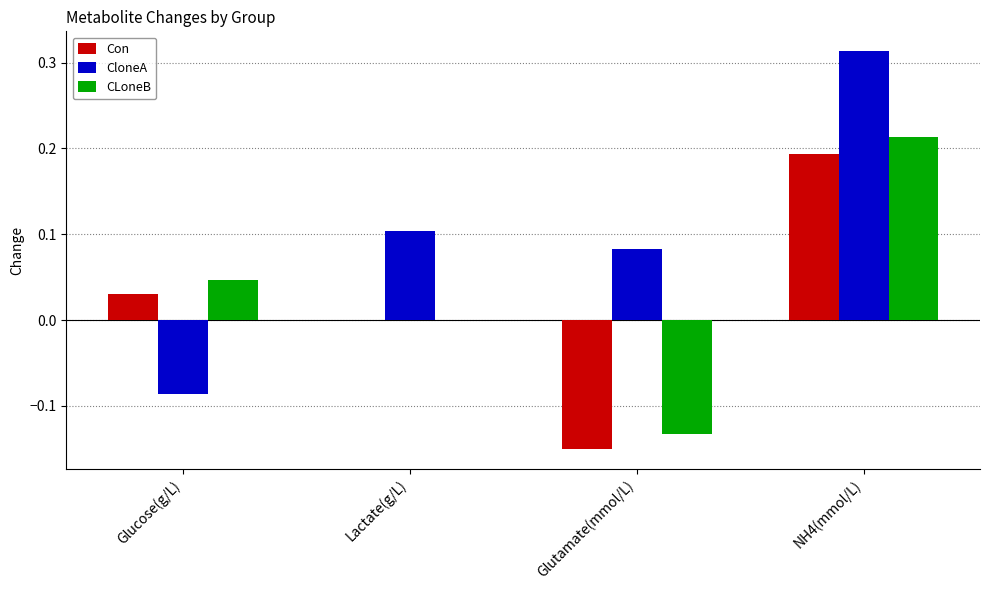

What is the sum of all CloneA values?

0.4